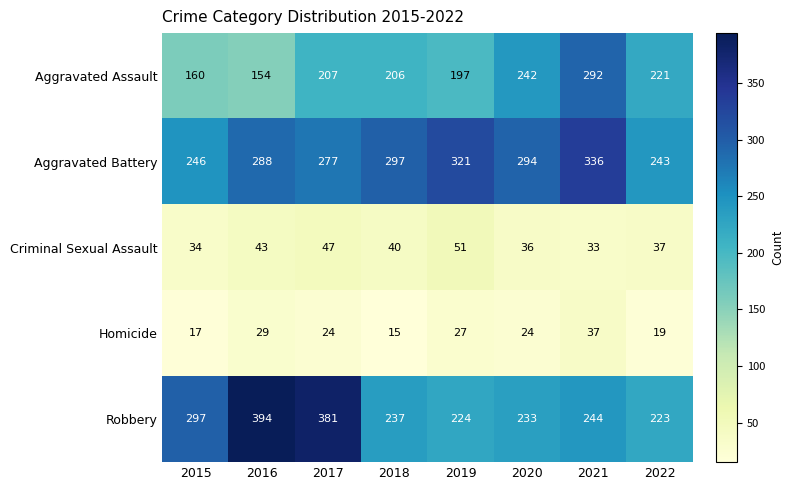

The Aggravated Assault series shows 482 at 2021. True or false?

False